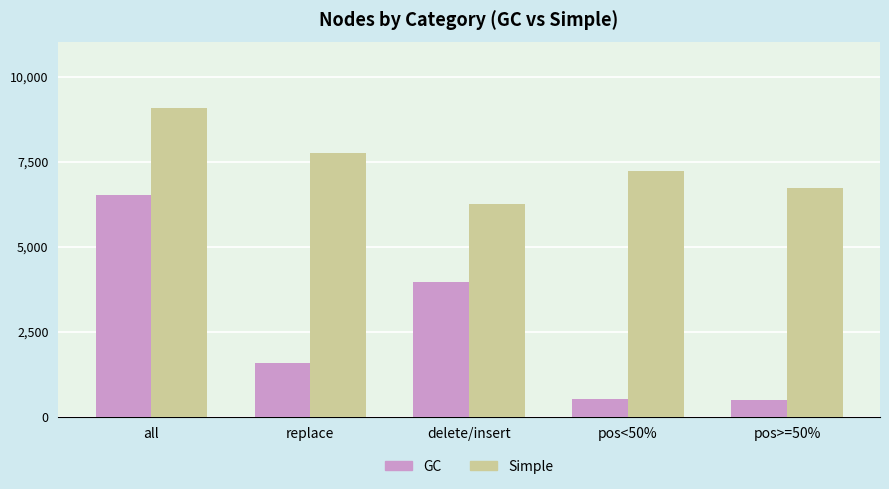

Does the chart contain stacked bars?

No